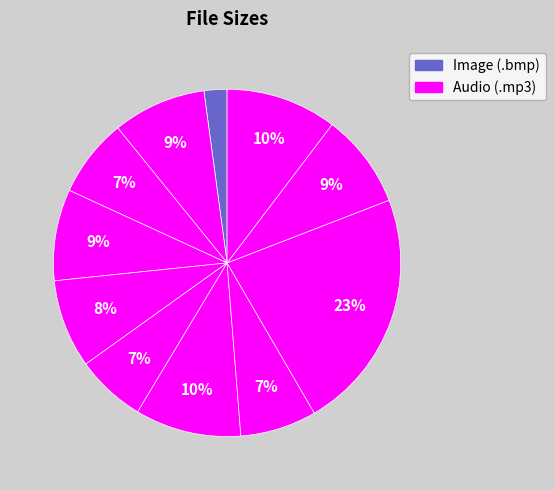

How many slices are in this pie chart?

11